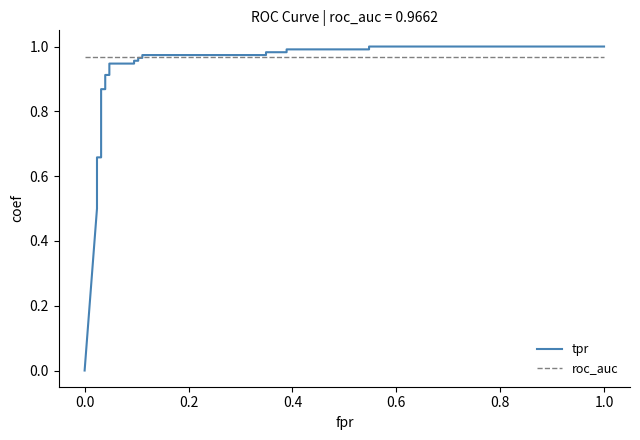

What is the maximum value shown in the chart?

1.0